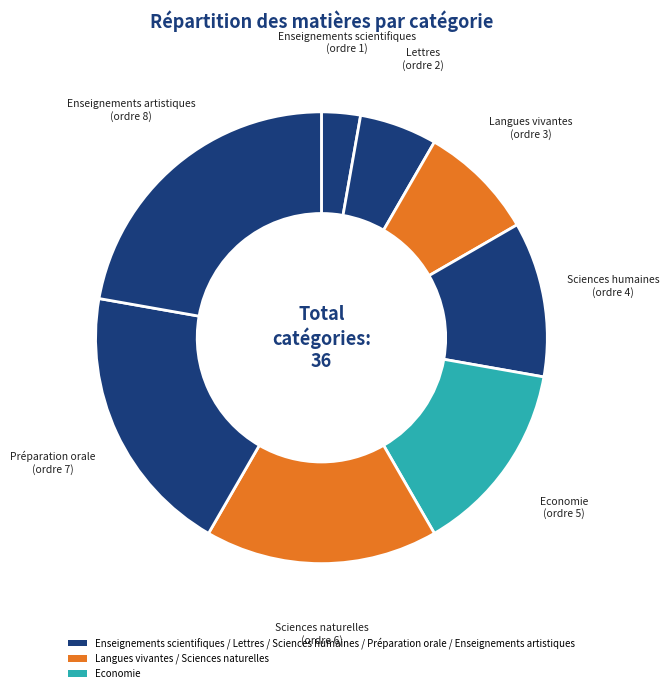

Rank the categories by value from highest to lowest.

Enseignements artistiques, Préparation orale, Sciences naturelles, Economie, Sciences humaines, Langues vivantes, Lettres, Enseignements scientifiques